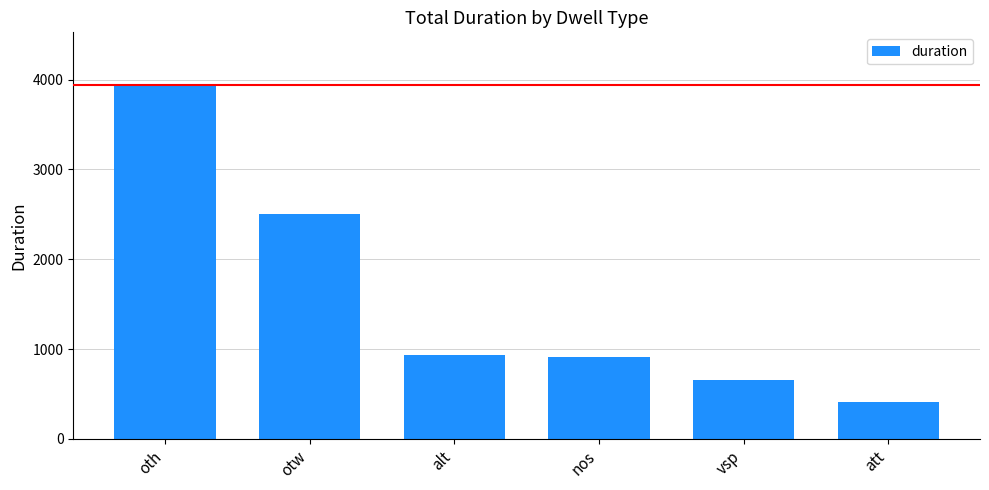

Reading left to right, transcribe all the data shown in this chart.

oth=3935	otw=2504	alt=932	nos=912	vsp=661	att=411